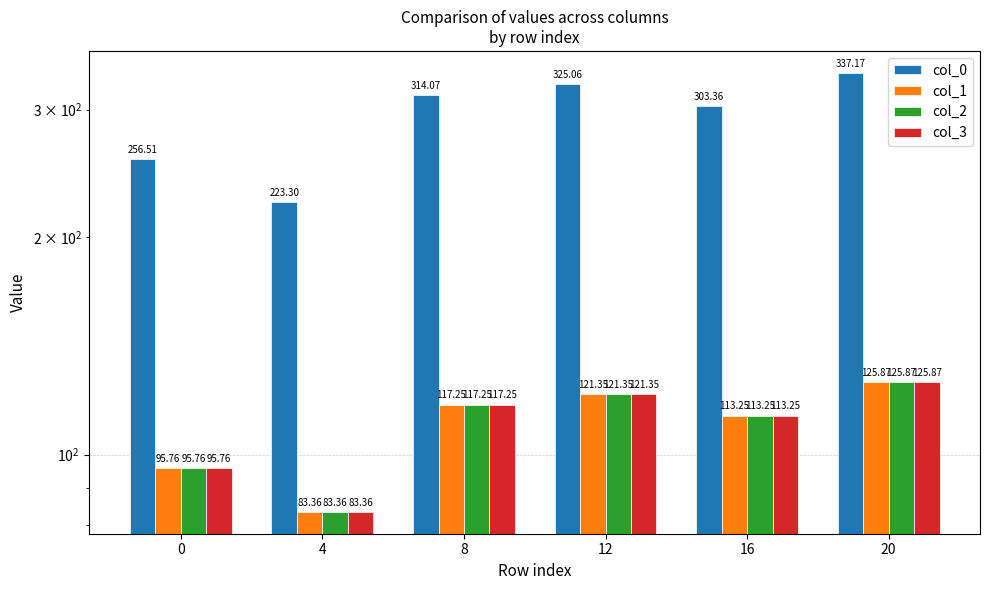

What is the value of the col_0 bar at the 1st from the left?

256.5